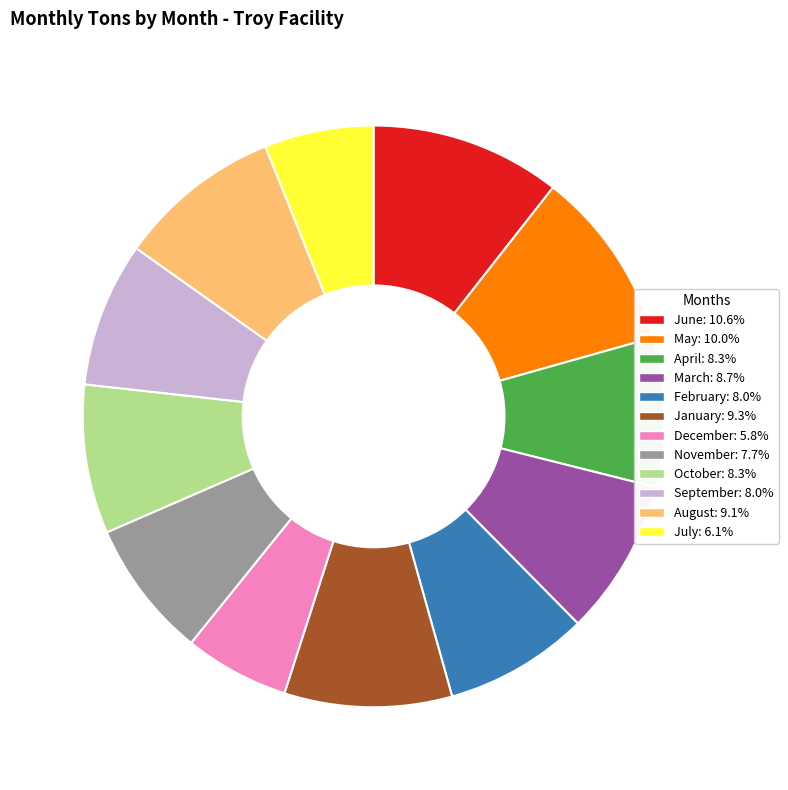

Do February and June together represent more than half of the pie?

No